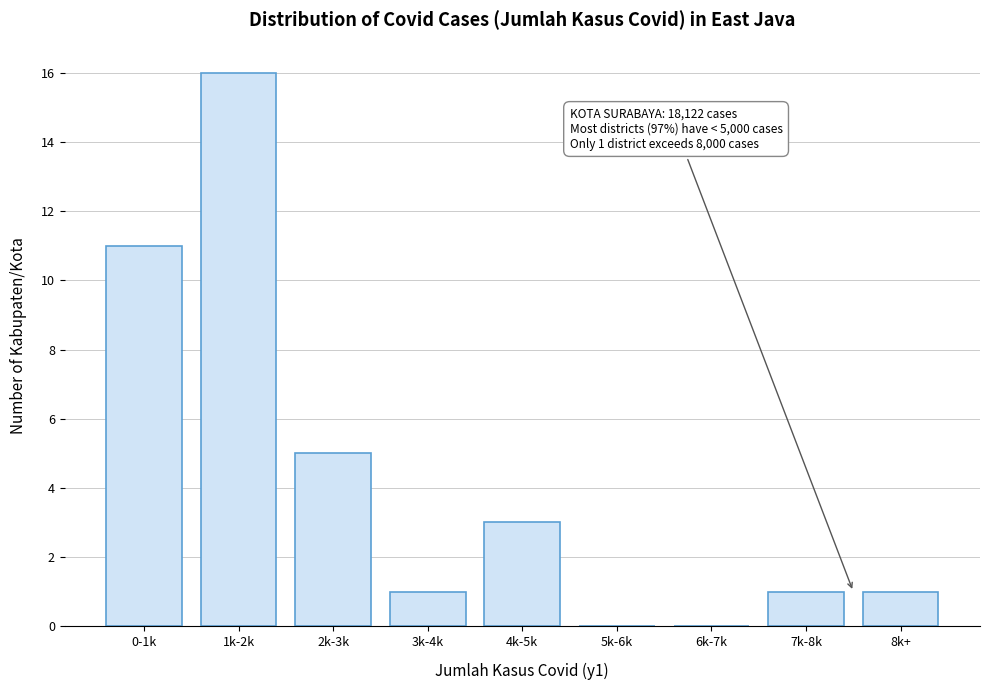

Reading left to right, list all the values displayed in this chart.

0-1k=11	1k-2k=16	2k-3k=5	3k-4k=1	4k-5k=3	5k-6k=0	6k-7k=0	7k-8k=1	8k+=1